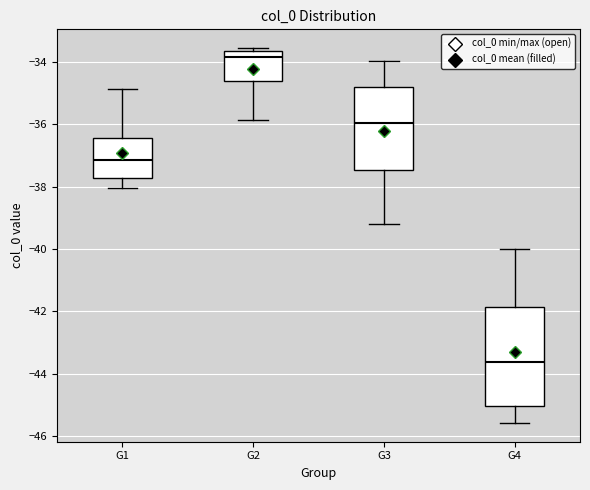

Comparing the boxes themselves (not the whiskers), which one is the tallest?

G4